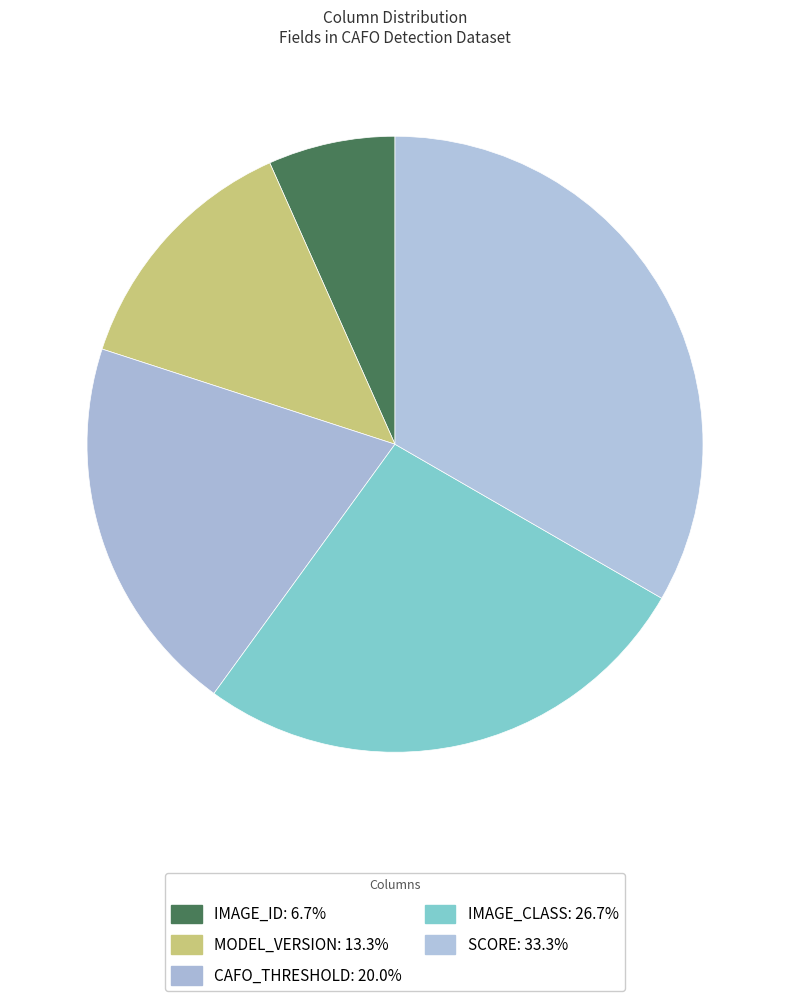

Does any single category account for the majority?

No